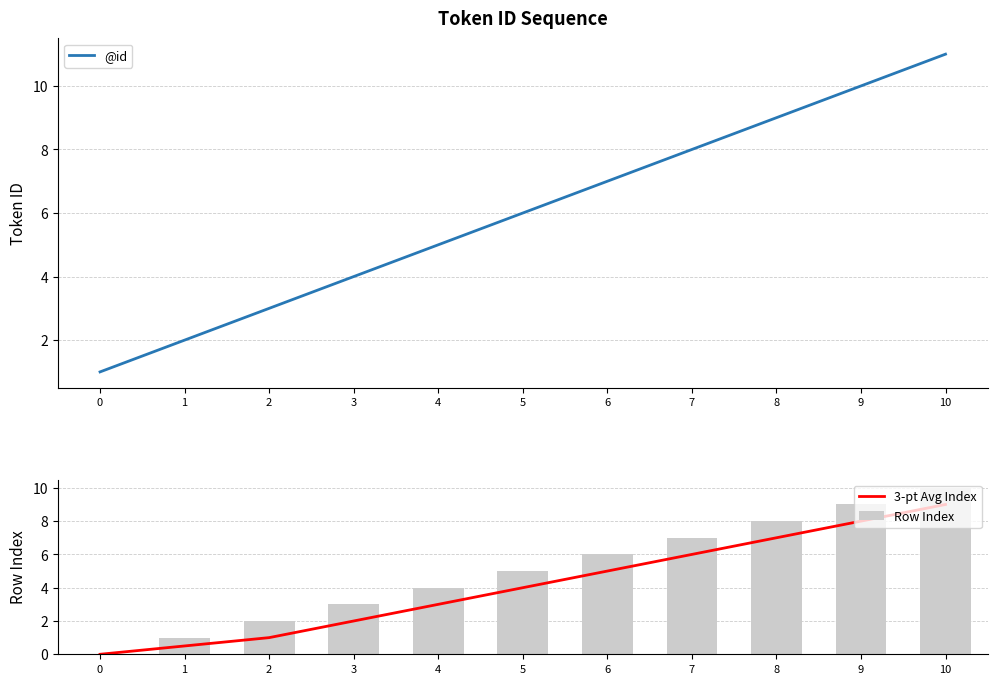

At which label does 3-pt Avg Index reach its peak?

10